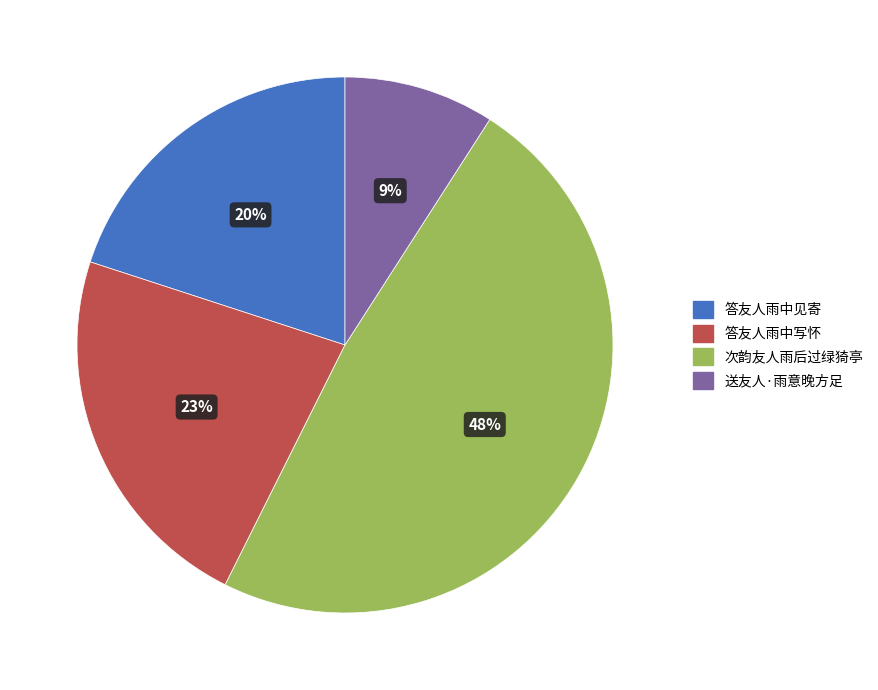

To the nearest percent, what is the difference between the 答友人雨中写怀 and 送友人·雨意晚方足 slice percentages?

14%